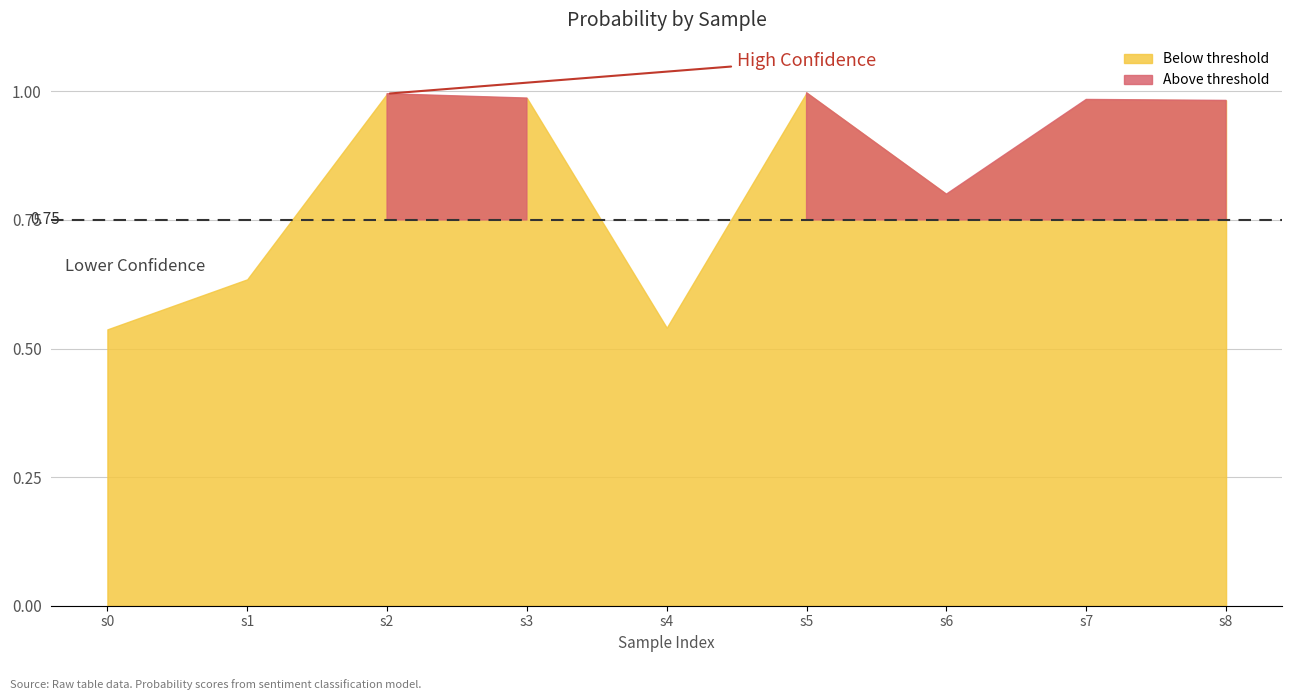

Does the chart display data point markers on the line(s)?

No